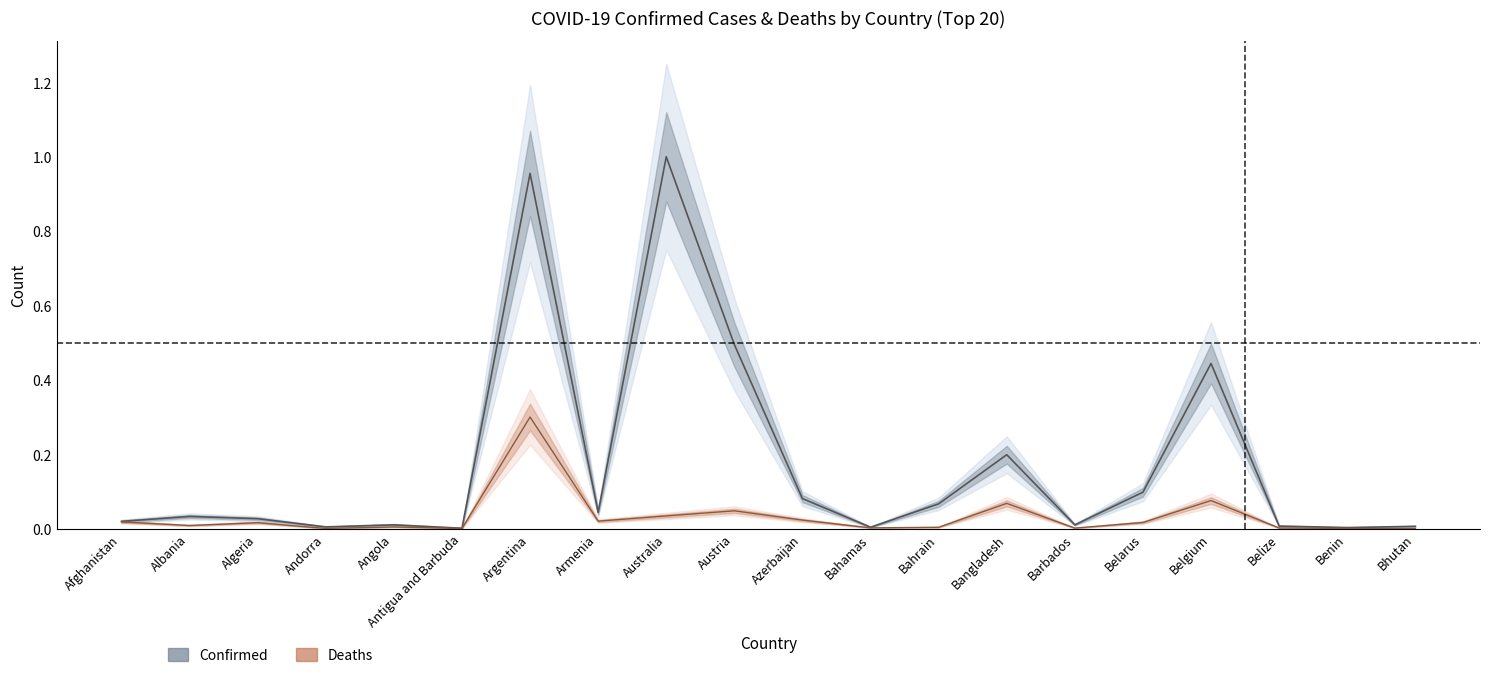

What is the approximate value of Confirmed at Belgium?

0.4